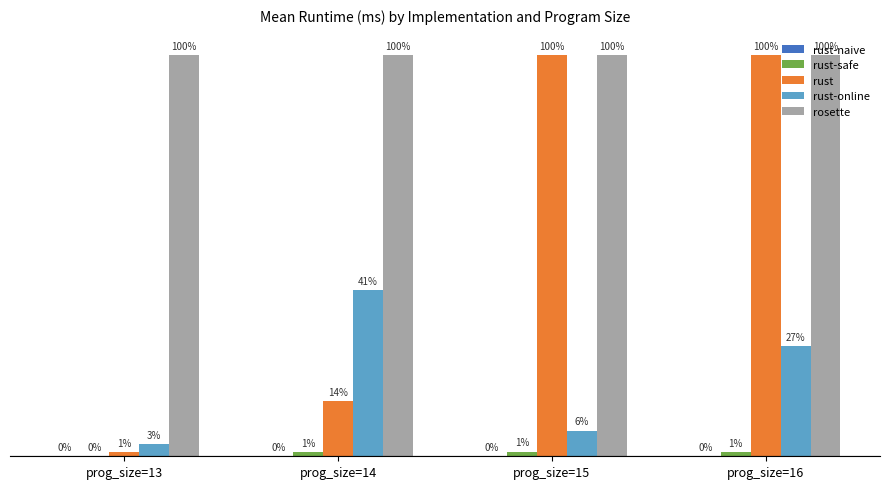

What is the value of the rust-online bar at the 3rd from the left?

231083.0